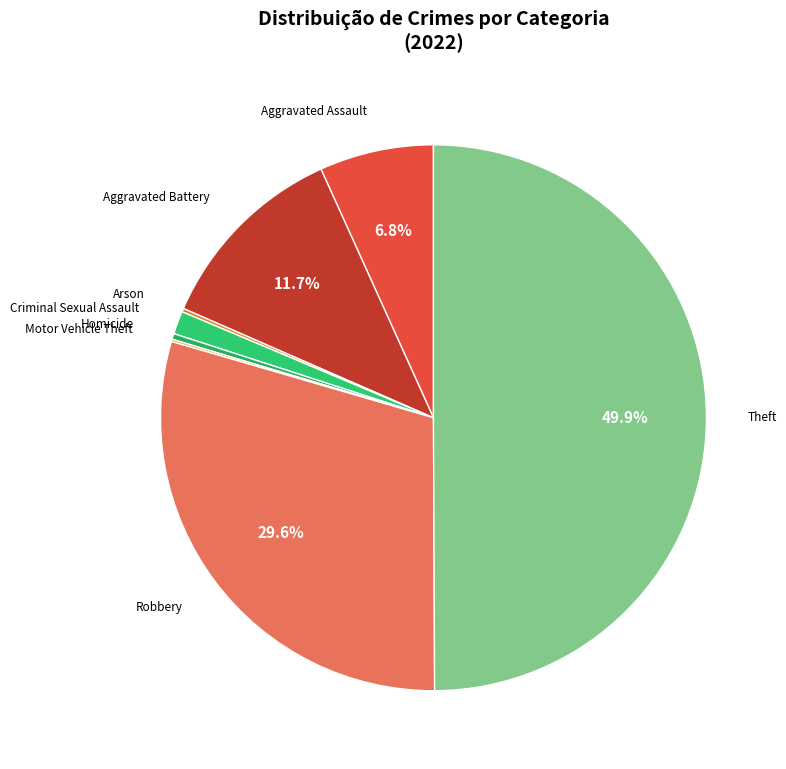

What percentage is NOT represented by Theft?

50.1%